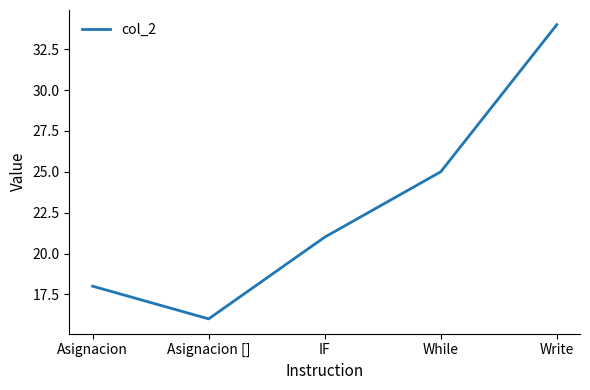

Rank the categories by value from highest to lowest.

Write, While, IF, Asignacion, Asignacion []